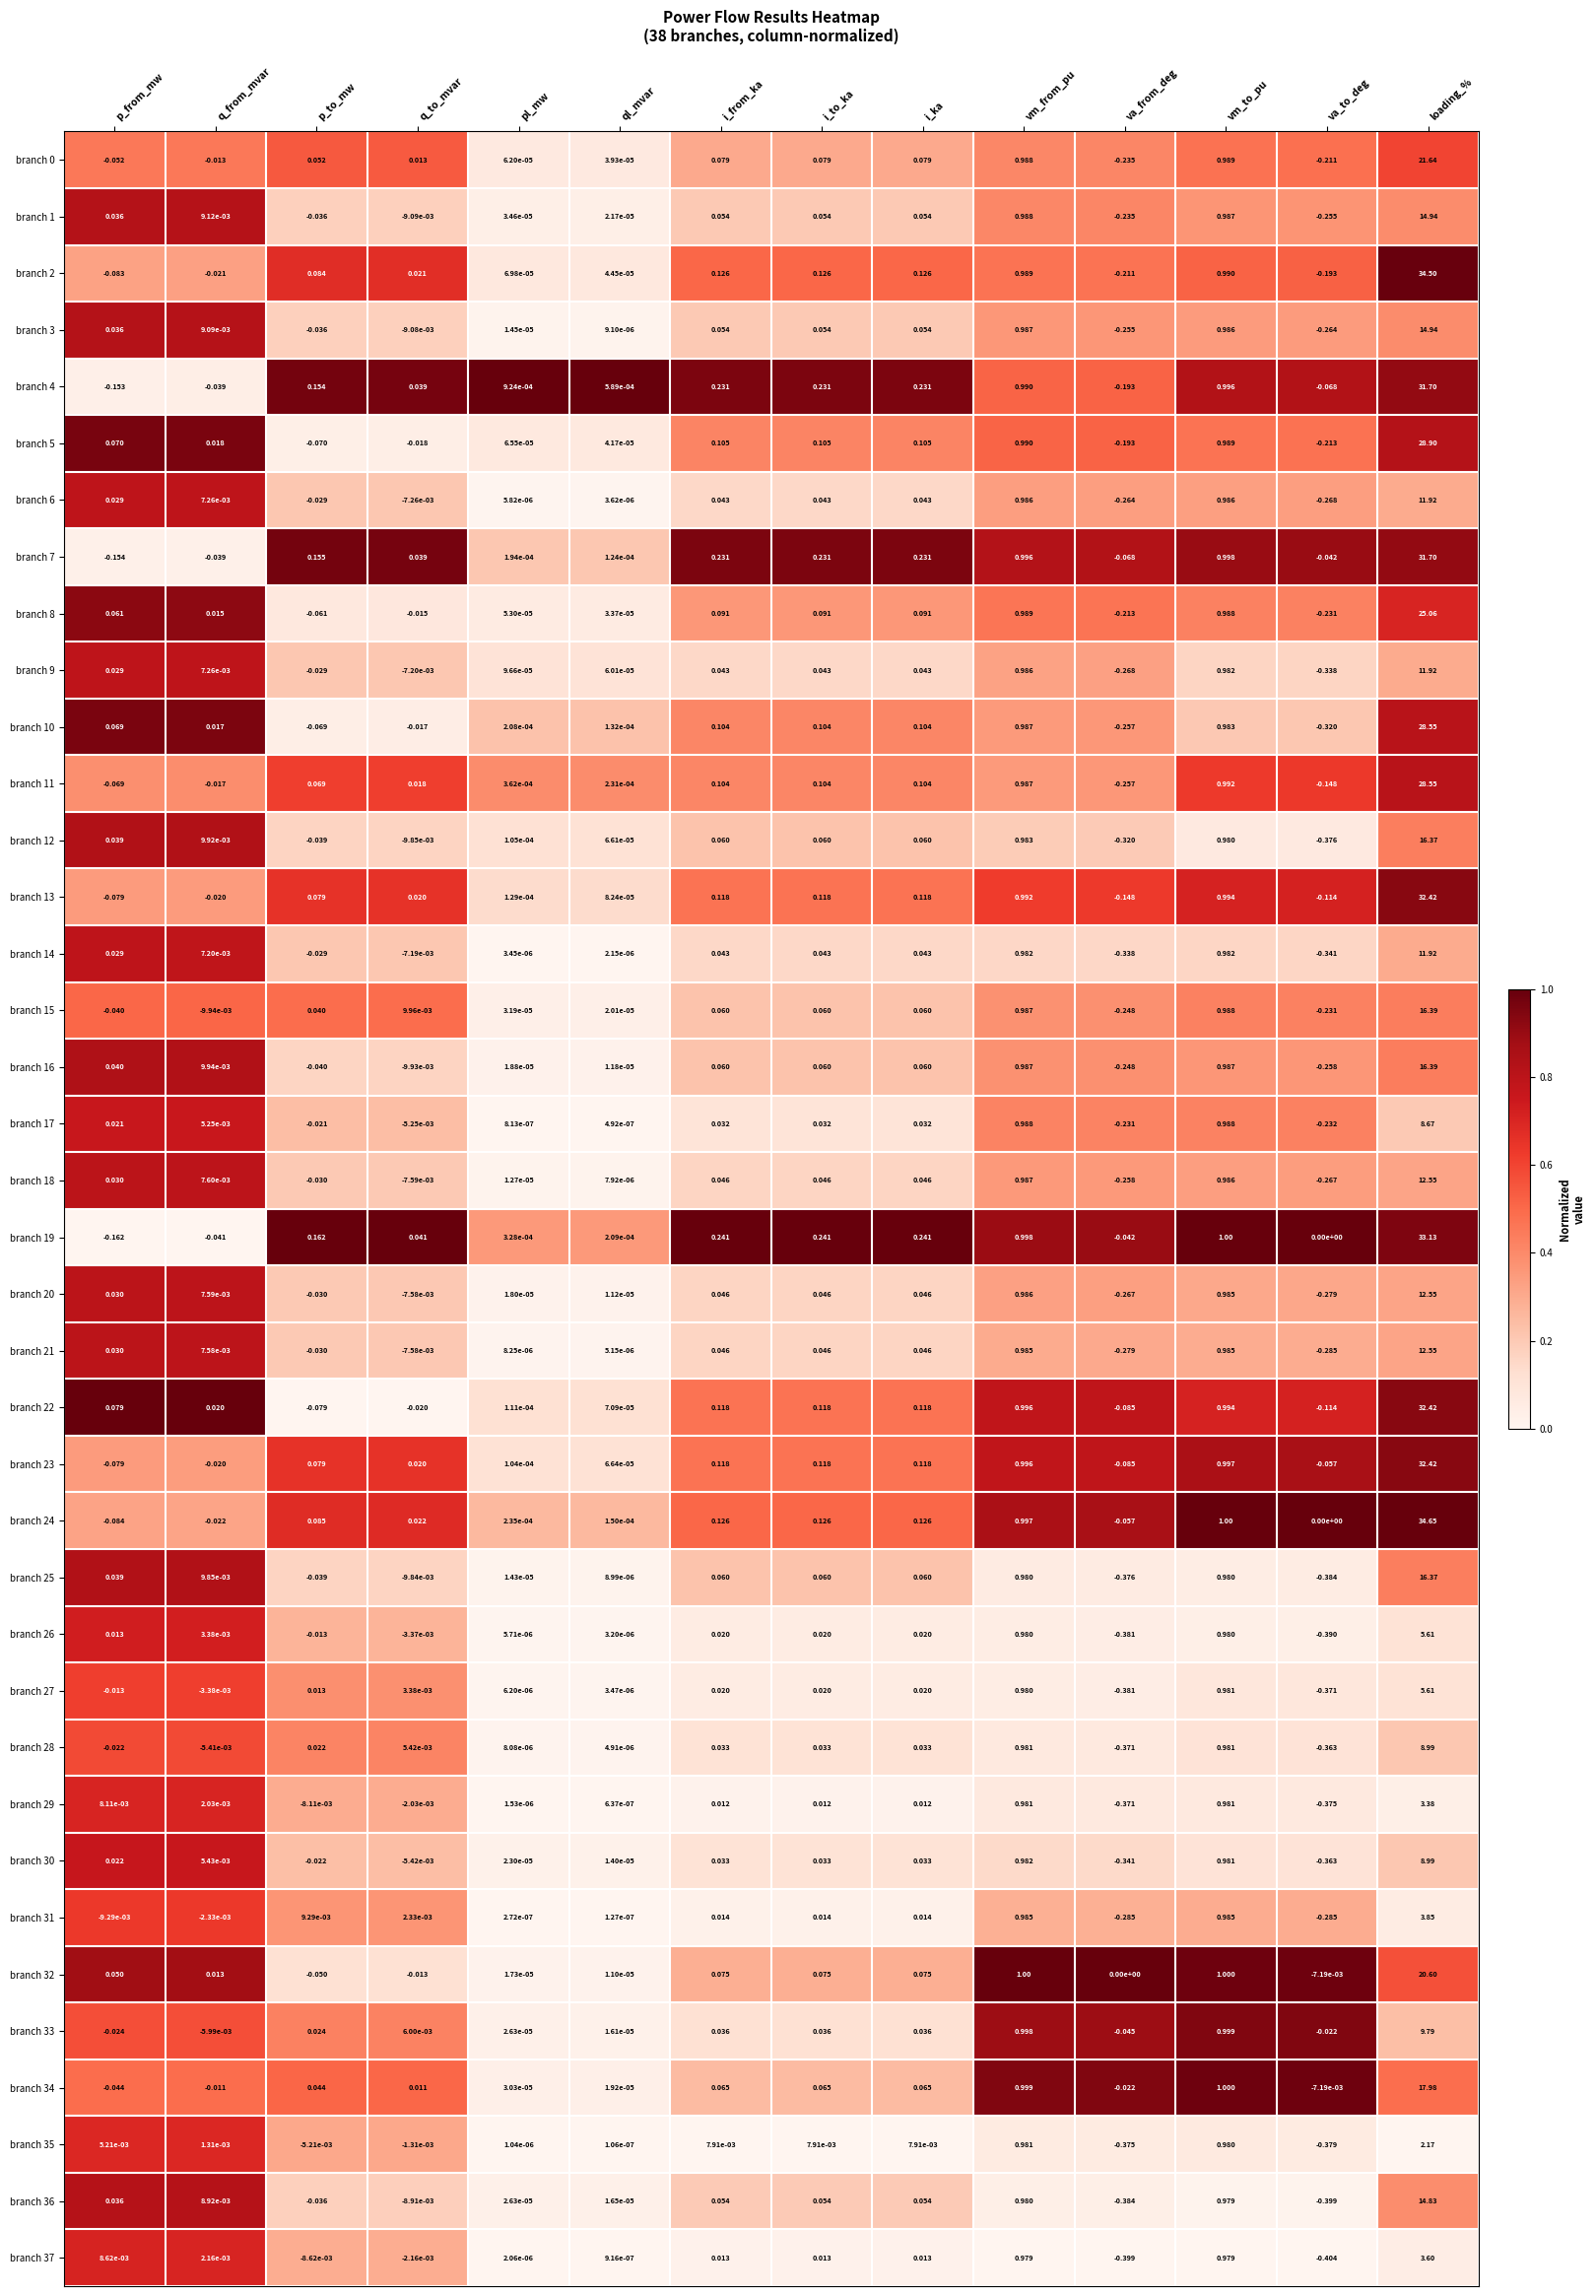

Which series changed the most between p_to_mw and q_to_mvar?

branch 19